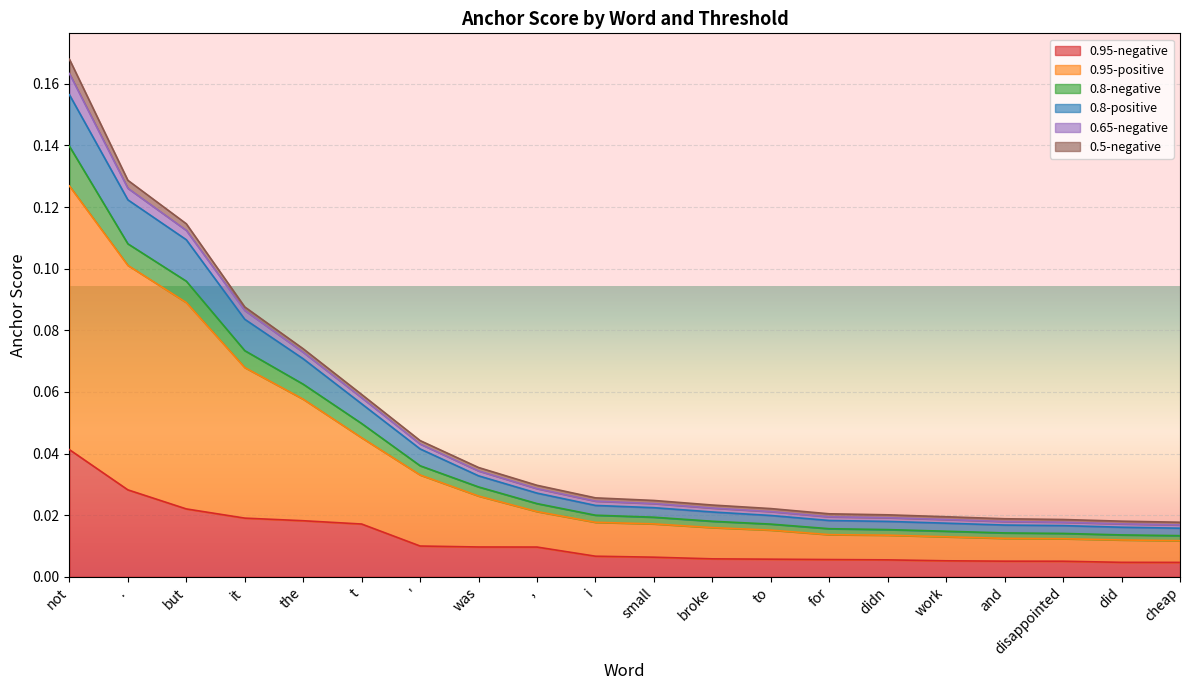

What position from the left is and?

17